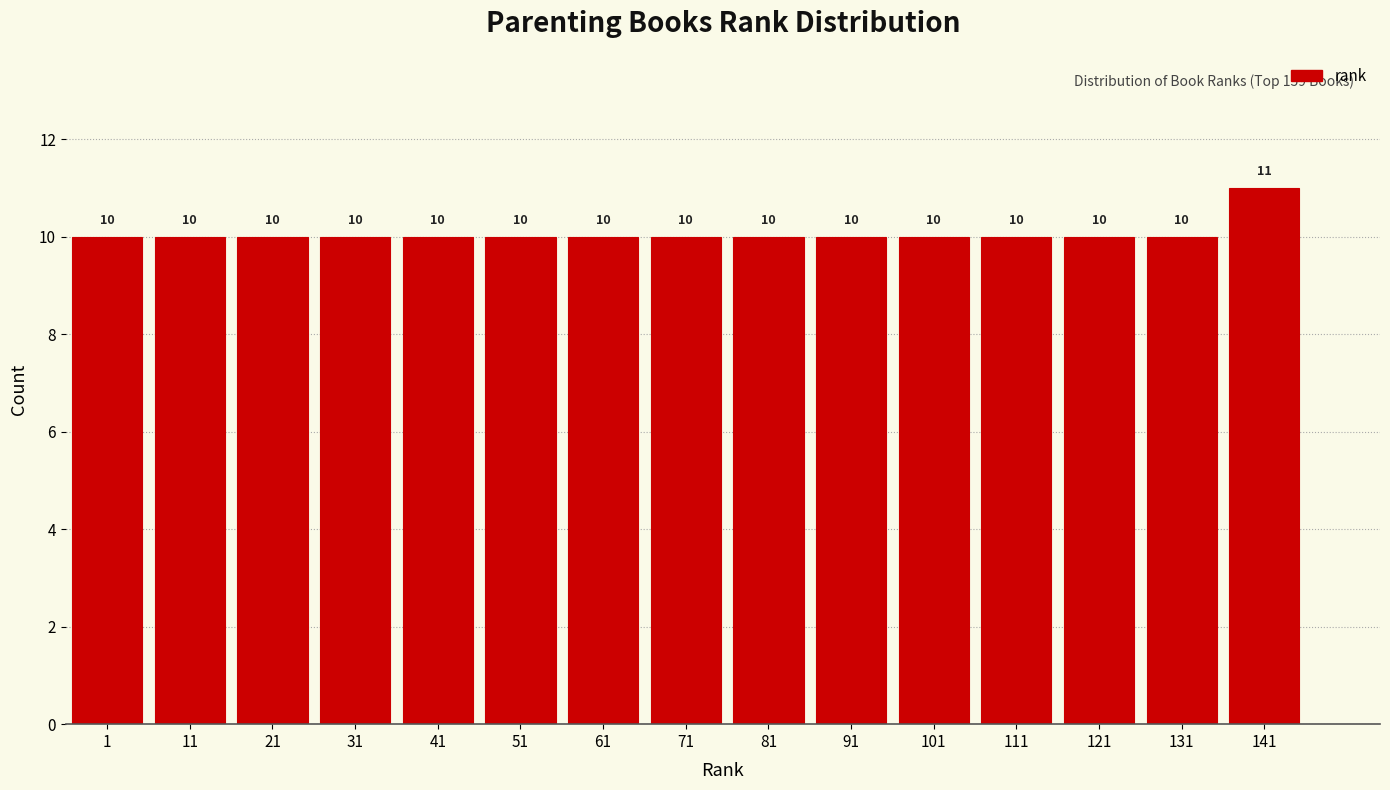

Reading right to left, what are all the values shown in this chart?

11	10	10	10	10	10	10	10	10	10	10	10	10	10	10